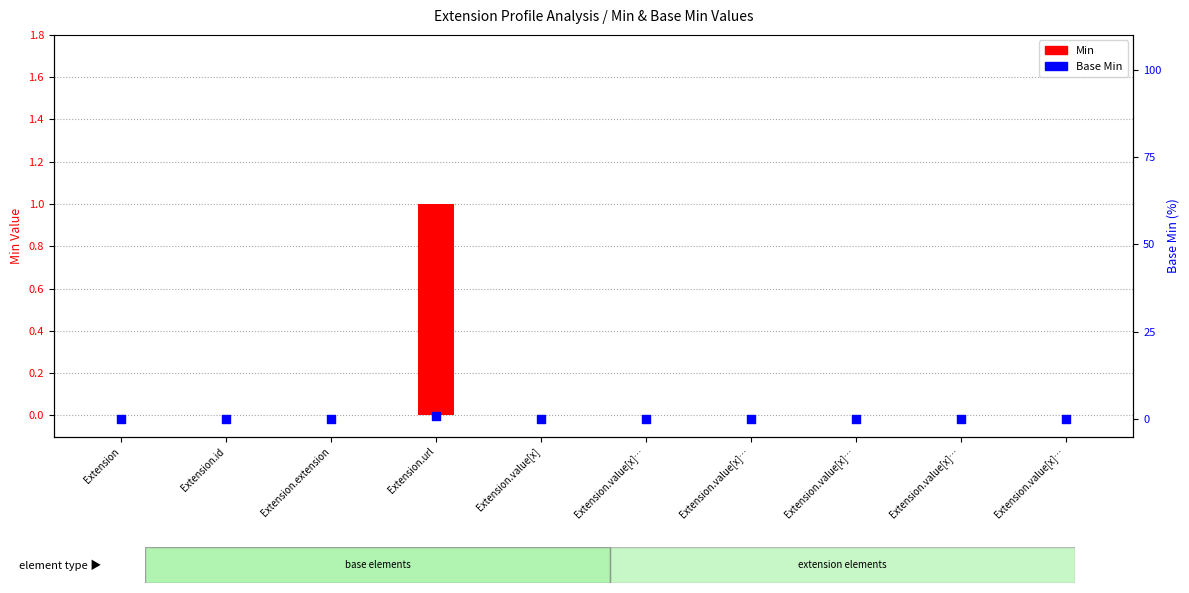

Which series has the largest total across all categories?

Min